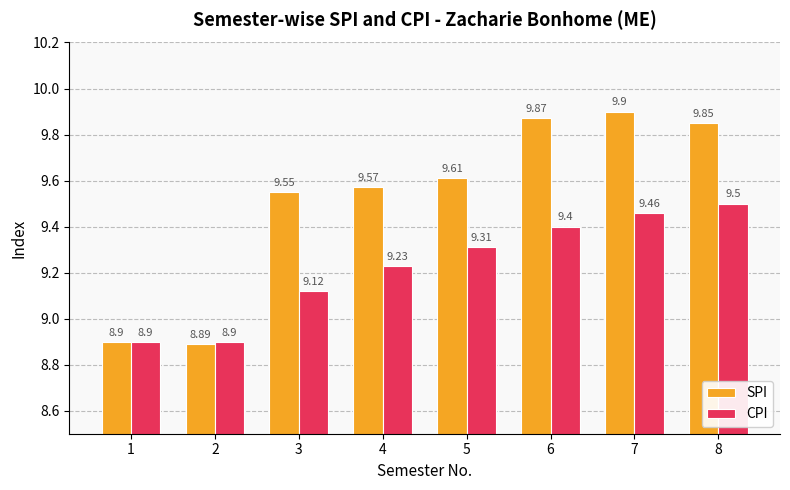

At how many categories does at least one series exceed 9?

6